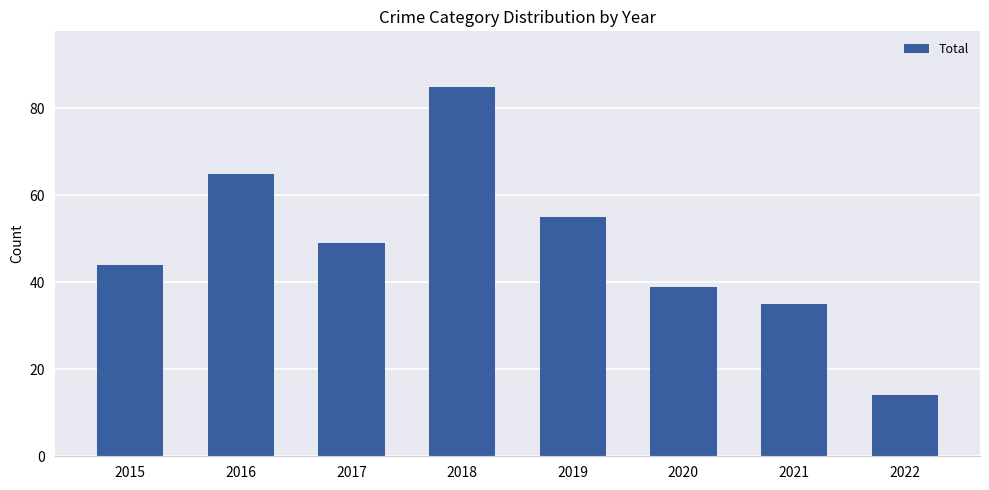

List the labels in order of value, largest first.

2018, 2016, 2019, 2017, 2015, 2020, 2021, 2022